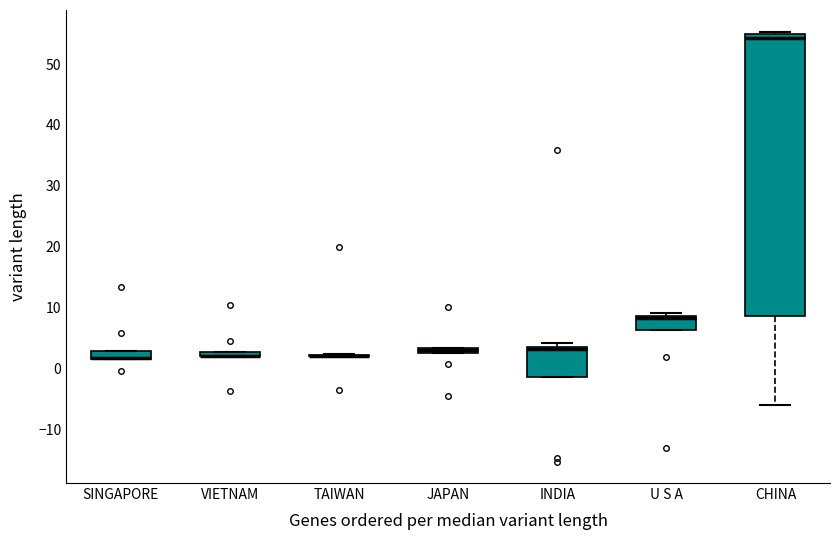

Comparing the boxes themselves (not the whiskers), which one is the tallest?

CHINA